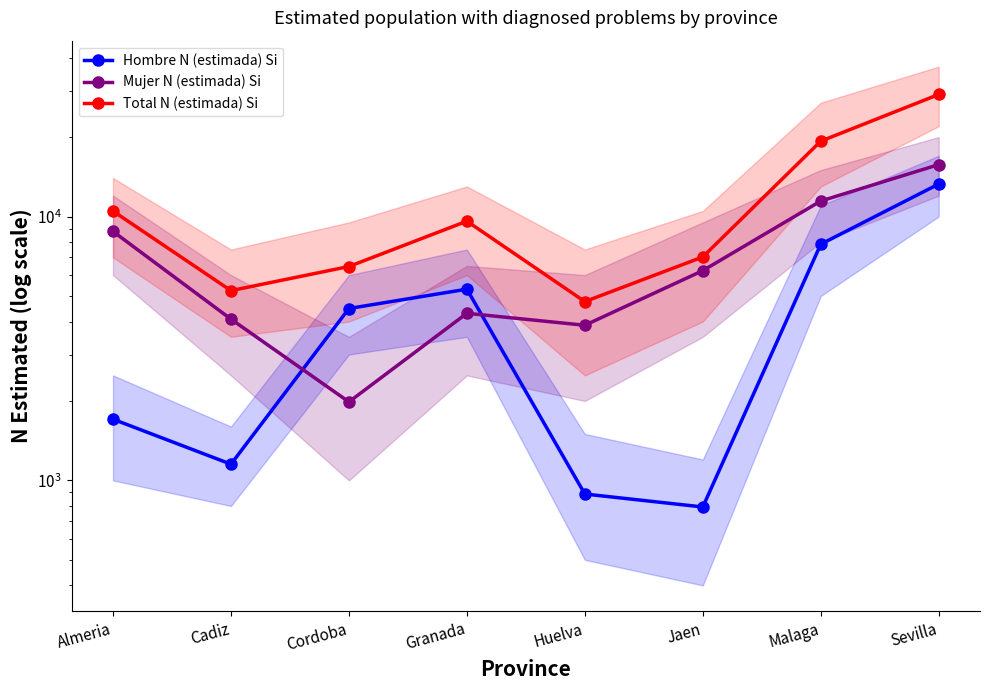

True or false: Hombre N (estimada) Si and Total N (estimada) Si intersect in this chart.

False